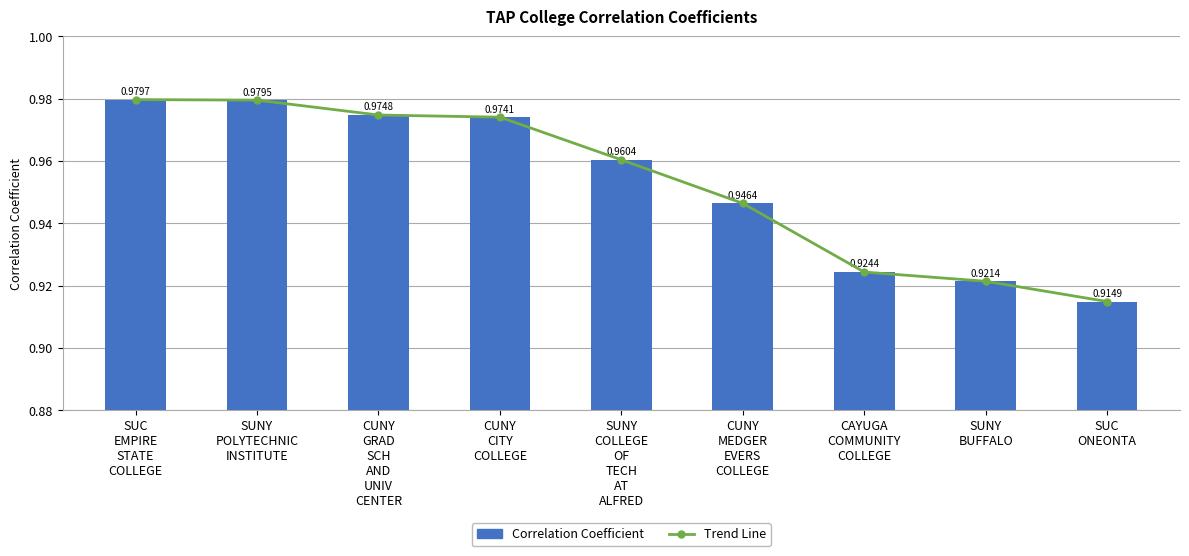

Is the value of Trend Line at SUNY
BUFFALO greater than the value of Correlation Coefficient at CUNY
CITY
COLLEGE?

No